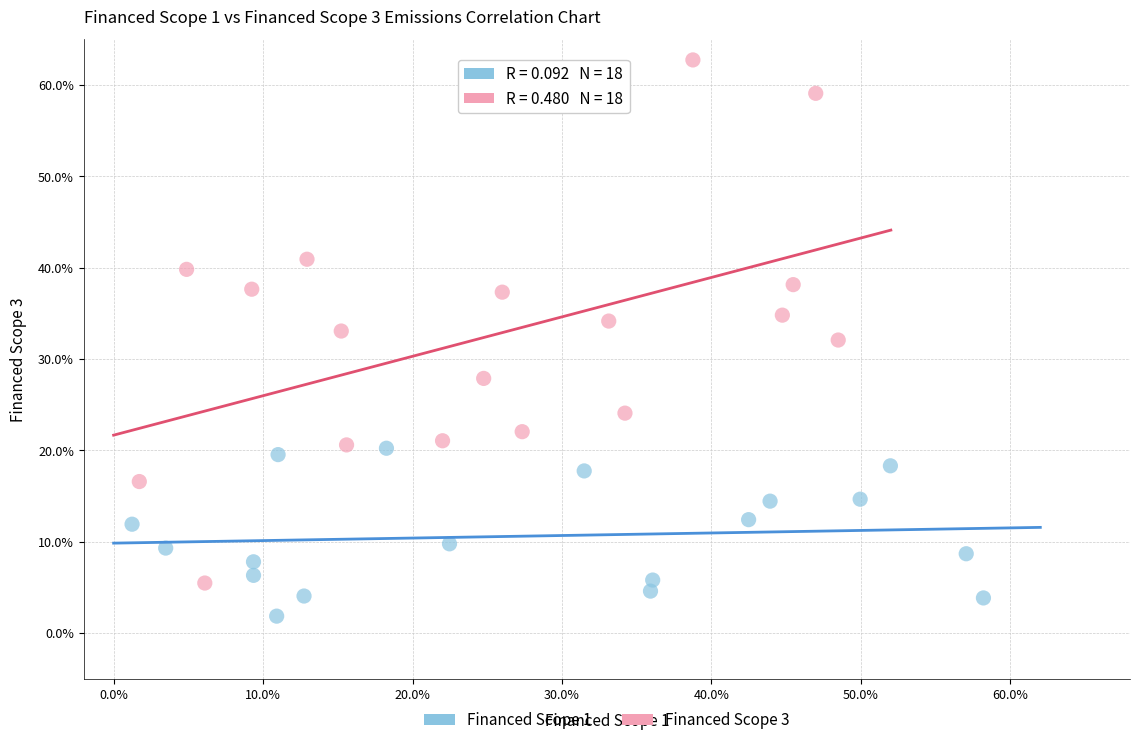

What are all the series names shown in the legend?

Financed Scope 1, Financed Scope 3